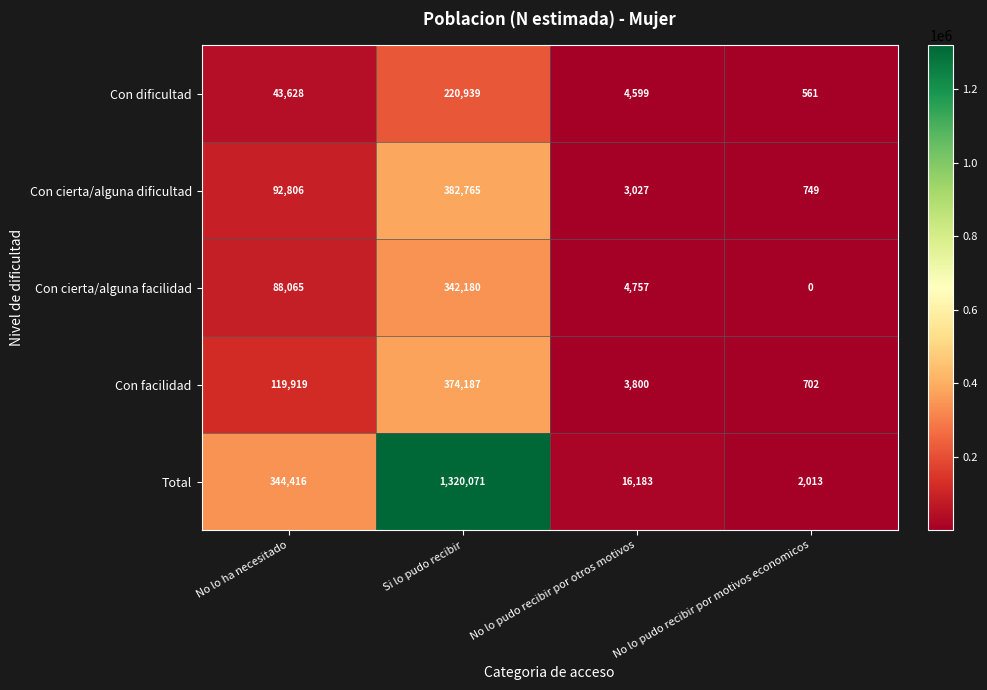

What is the sum of the Con facilidad values at Si lo pudo recibir and No lo ha necesitado?

494106